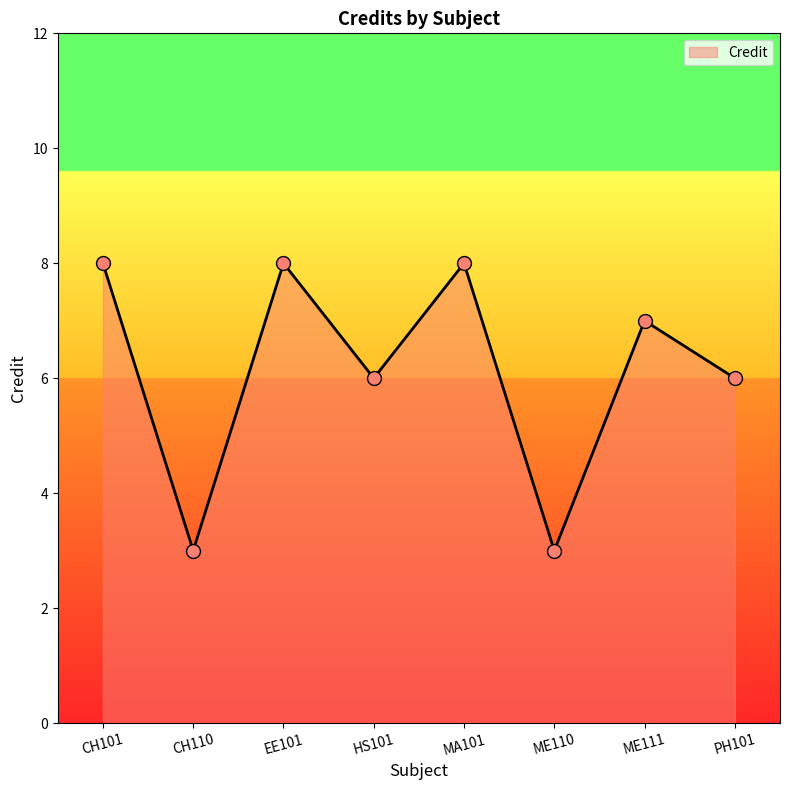

What is the change in value from EE101 to ME111?

-1